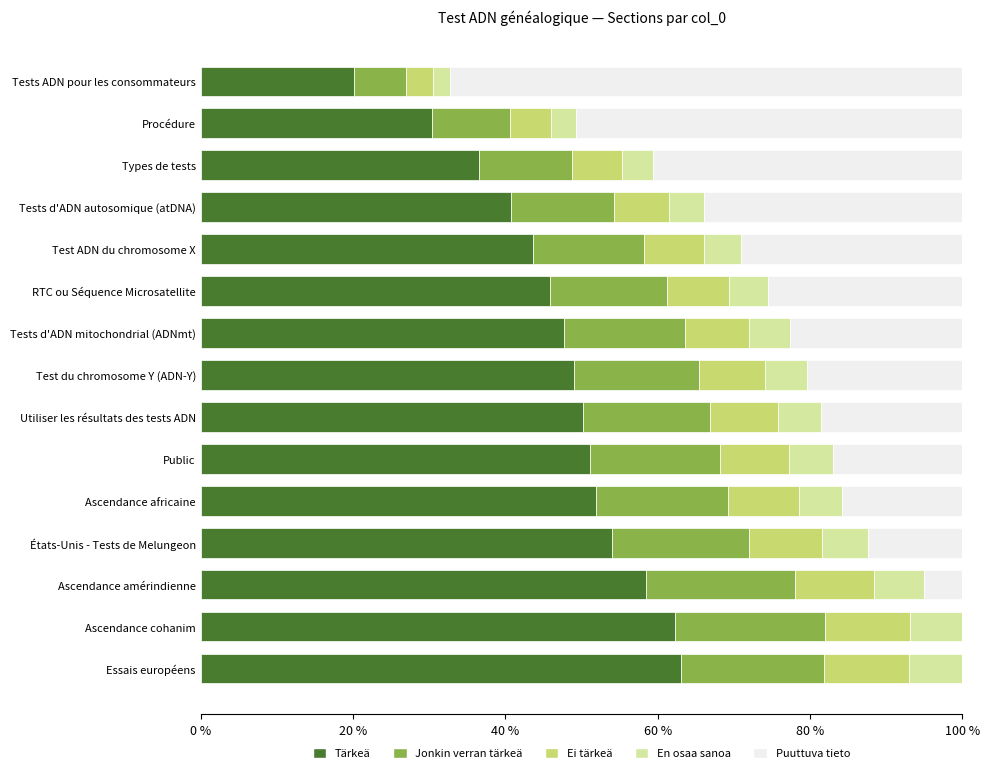

What are all the series names shown in the legend?

Tärkeä, Jonkin verran tärkeä, Ei tärkeä, En osaa sanoa, Puuttuva tieto